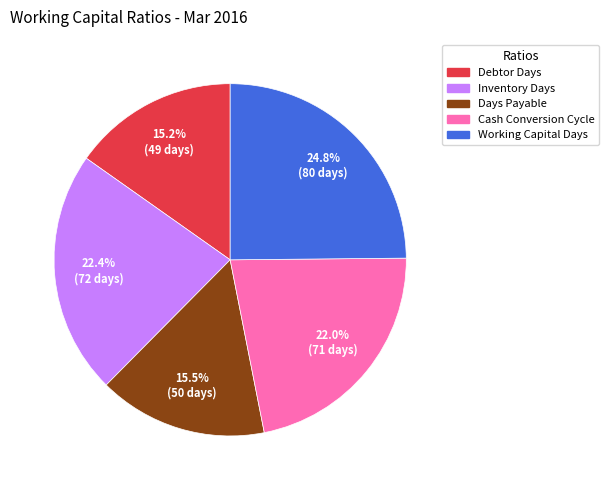

How many segments does this pie chart have?

5